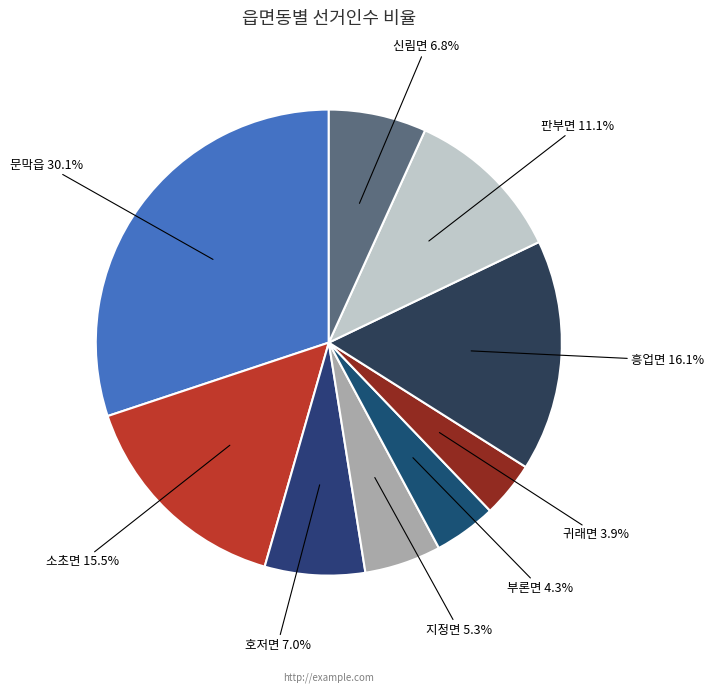

Which has a higher value, 흥업면 or 귀래면?

흥업면